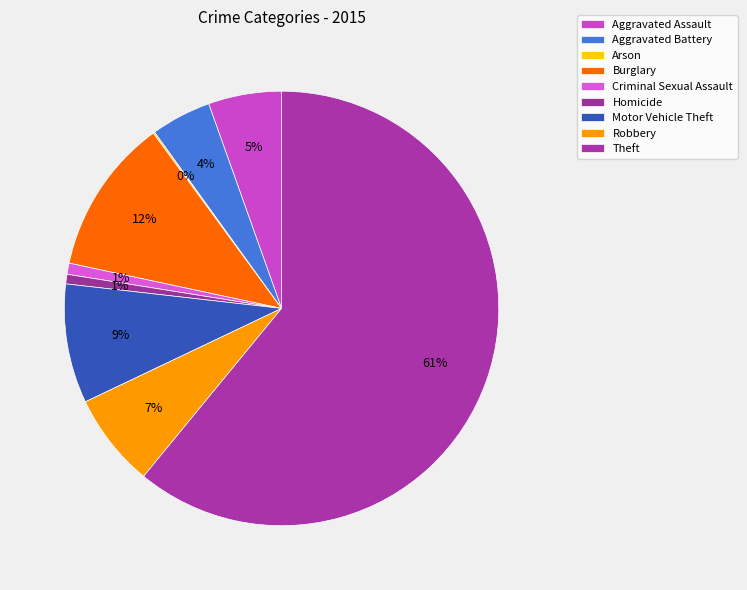

What is the change in value from Arson to Motor Vehicle Theft?

+74